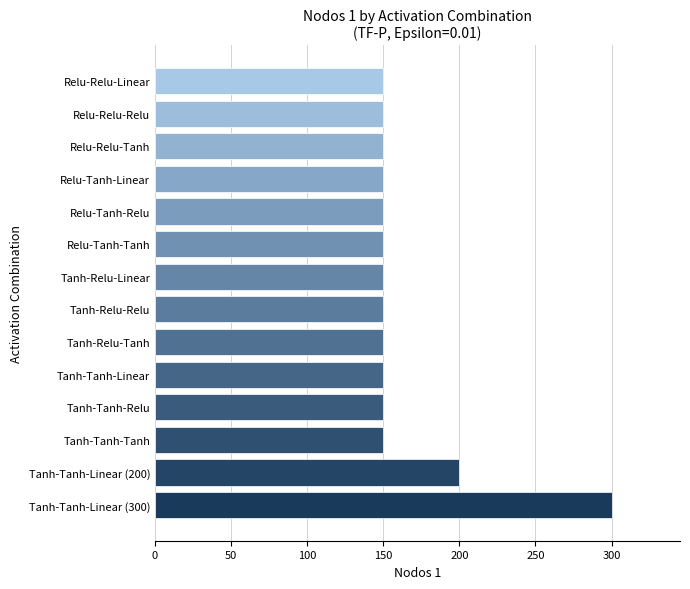

How many bars are there in total?

14